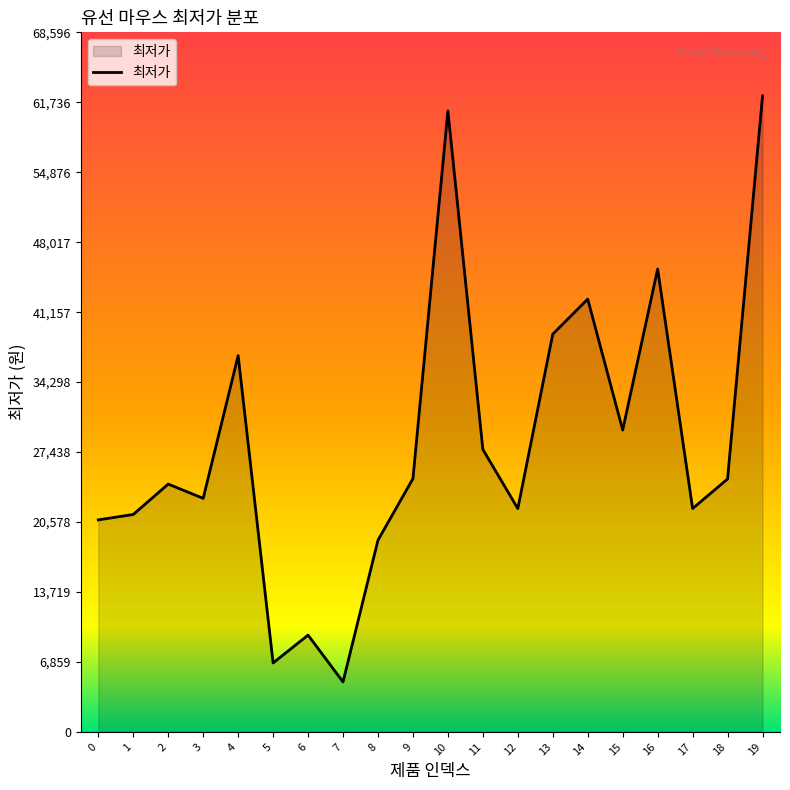

The value at 9 is 24830. True or false?

True